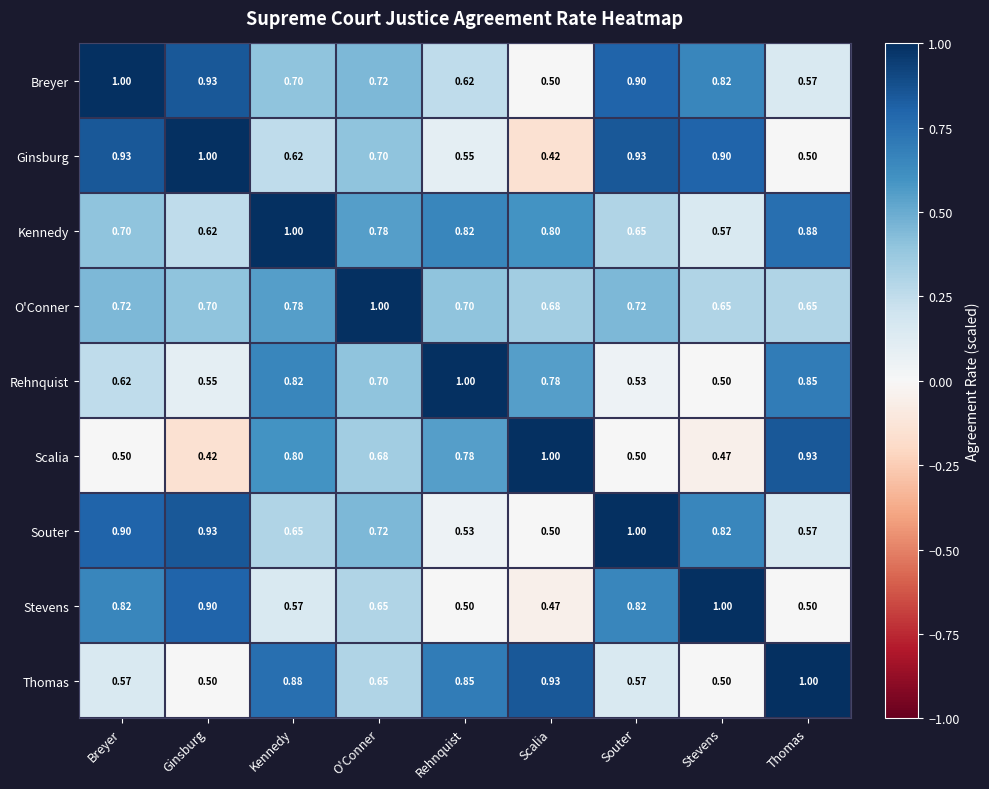

At which category is the sum across all series the highest?

Kennedy